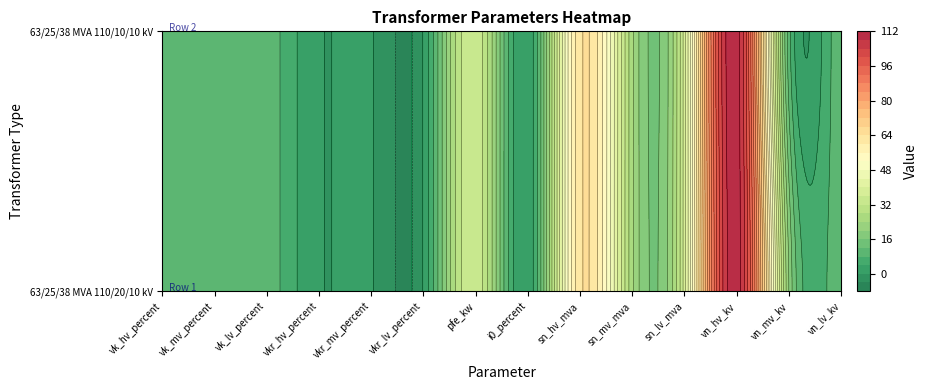

At which label does 63/25/38 MVA 110/20/10 kV reach its minimum?

vkr_hv_percent